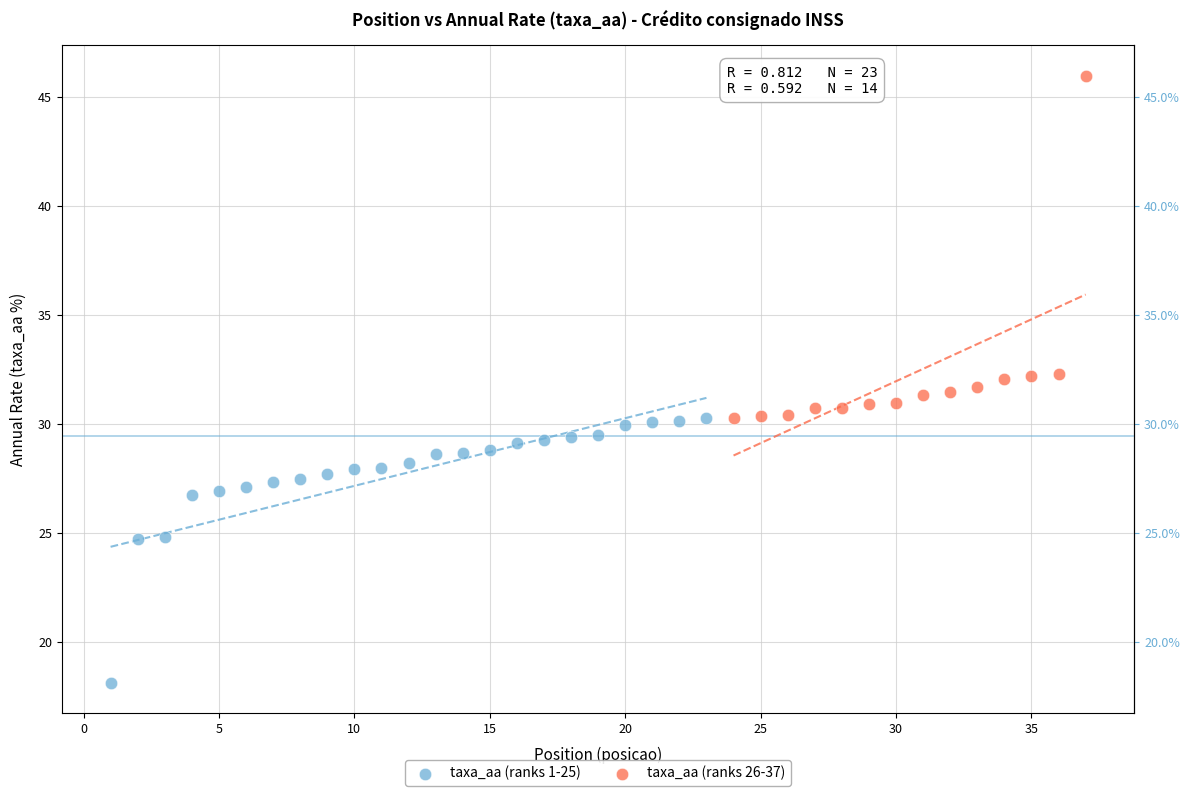

Which series reaches the maximum Y coordinate?

taxa_aa (ranks 26-37)